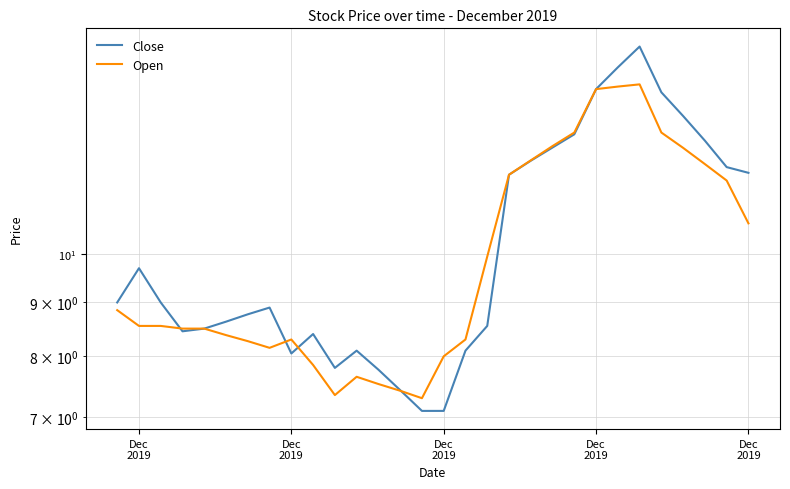

At which label does Open first exceed 8?

Dec
2019